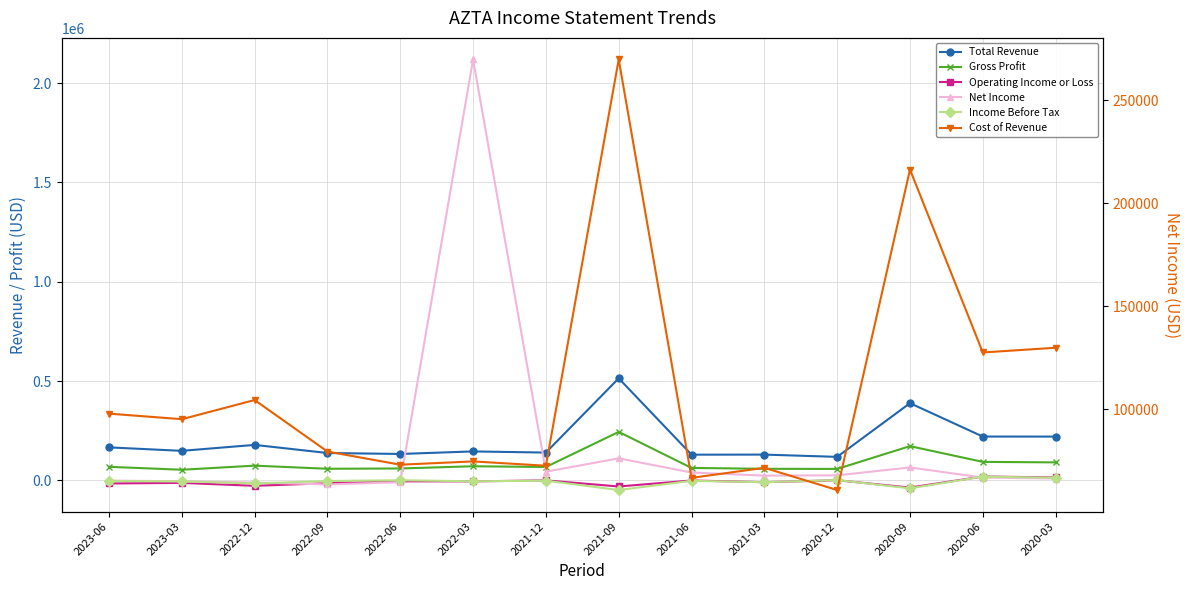

What is the label of the 13th point from the left?

2020-06